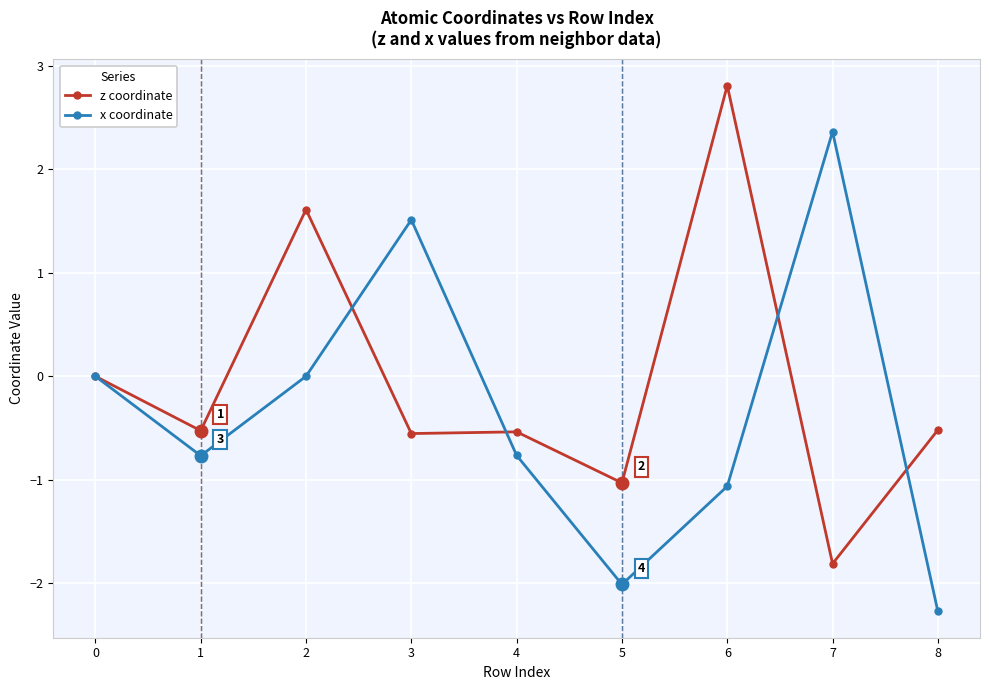

Which category has the lowest value across all series?

8